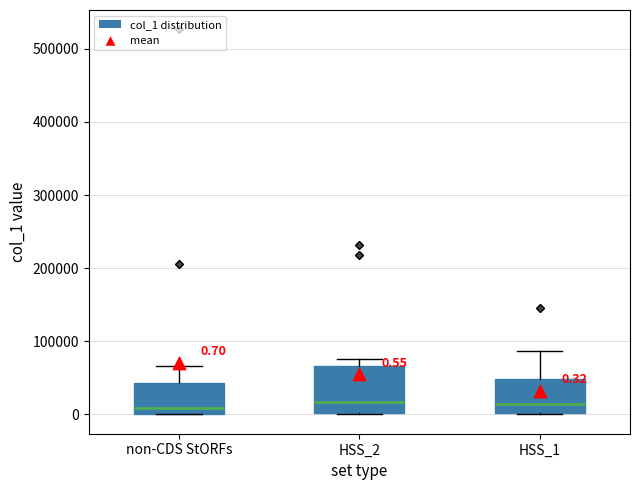

Comparing the boxes themselves (not the whiskers), which one is the tallest?

HSS_2